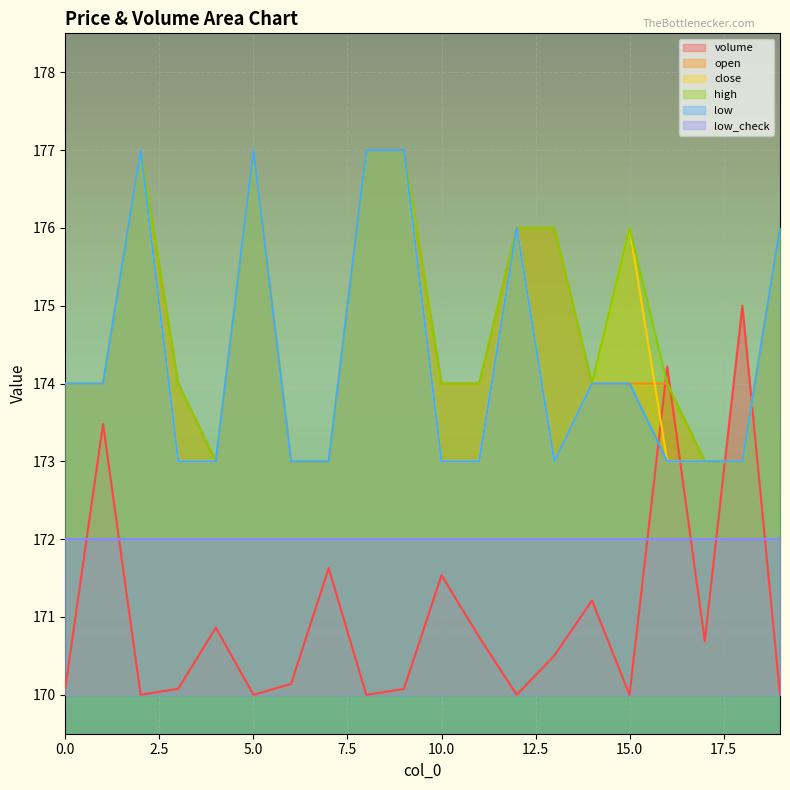

What is the greatest value displayed?

177.0